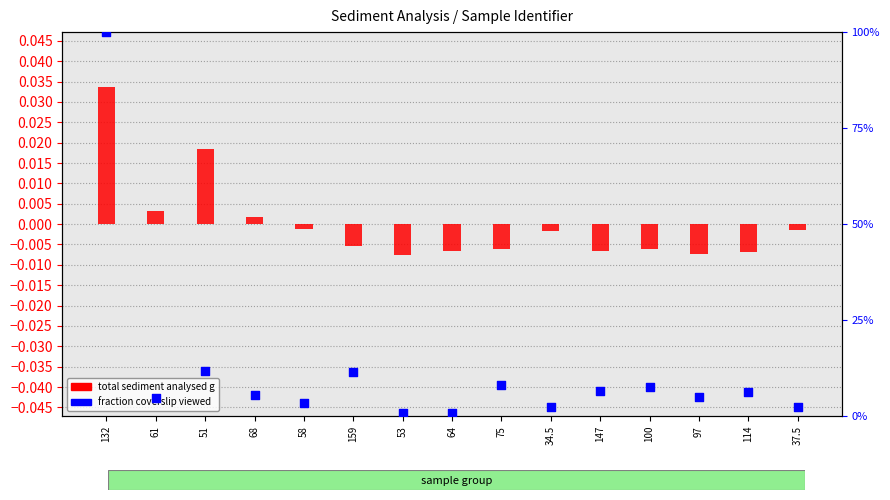

Is the value of total sediment analysed g at 53 greater than the value of fraction coverslip viewed at 64?

No